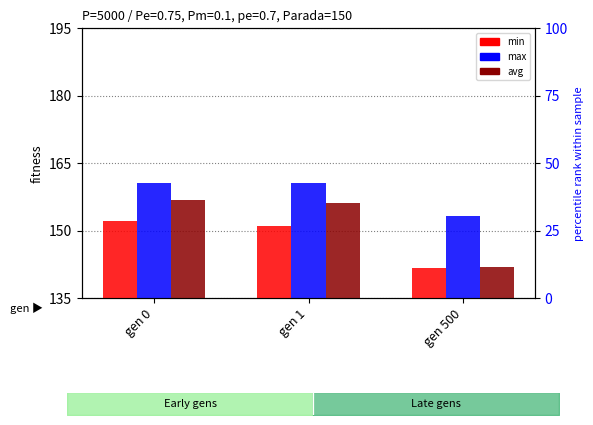

What is the minimum value shown in the chart?

141.7